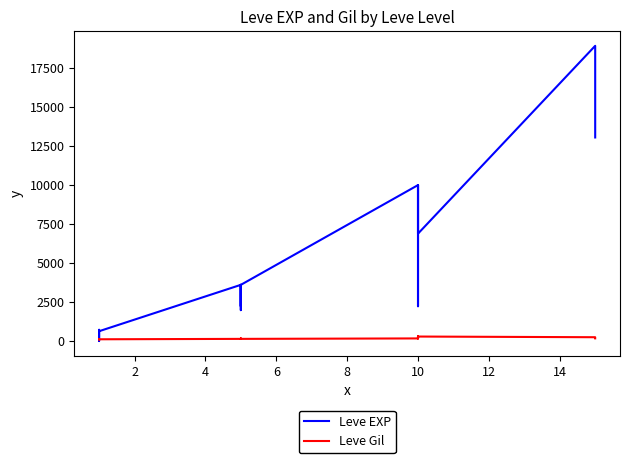

At which category does Leve EXP reach its first local valley?

2